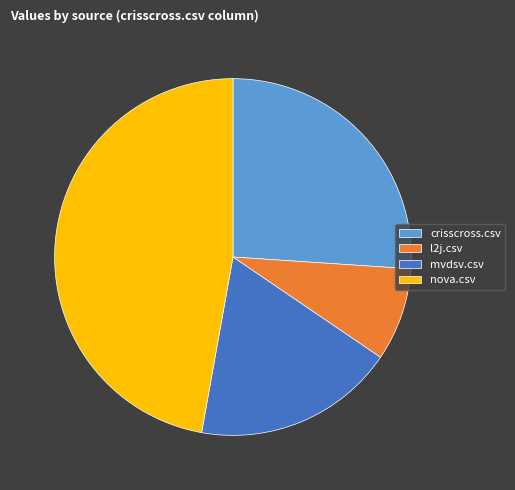

Between mvdsv.csv and nova.csv, which is larger?

nova.csv